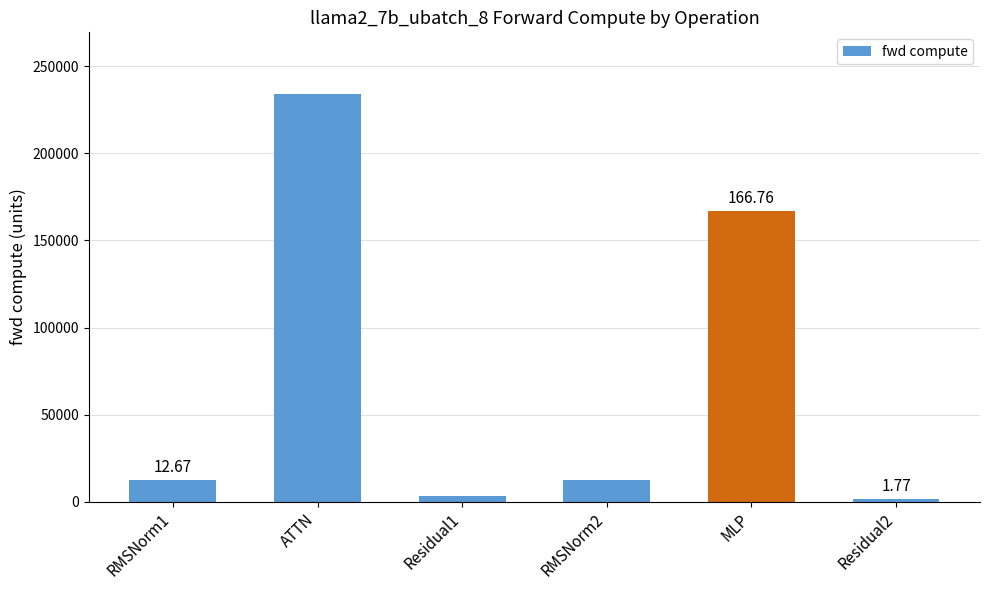

Does the chart contain any negative values?

No